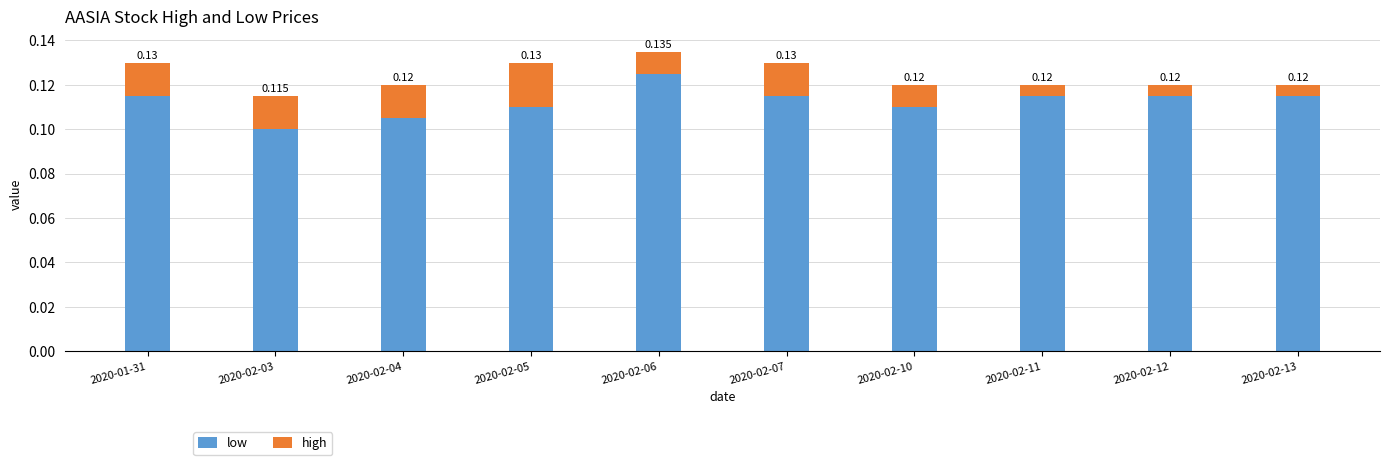

List the series in order of their peak value, lowest first.

high, low